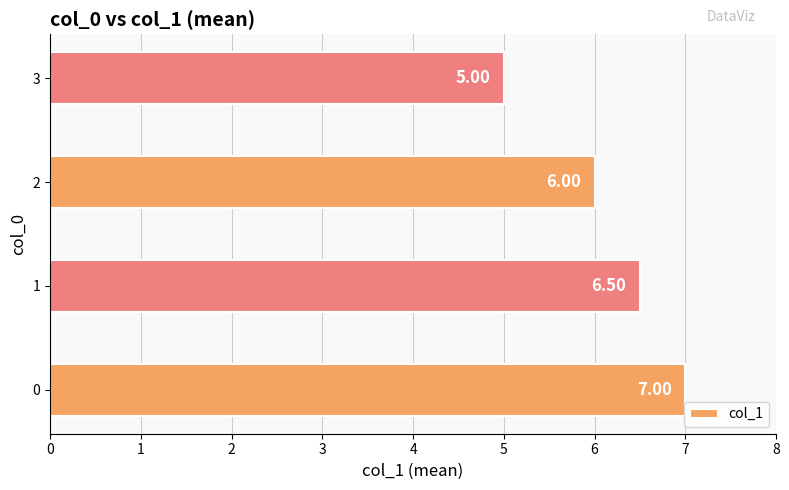

What is the difference between the maximum and second lowest values?

1.0